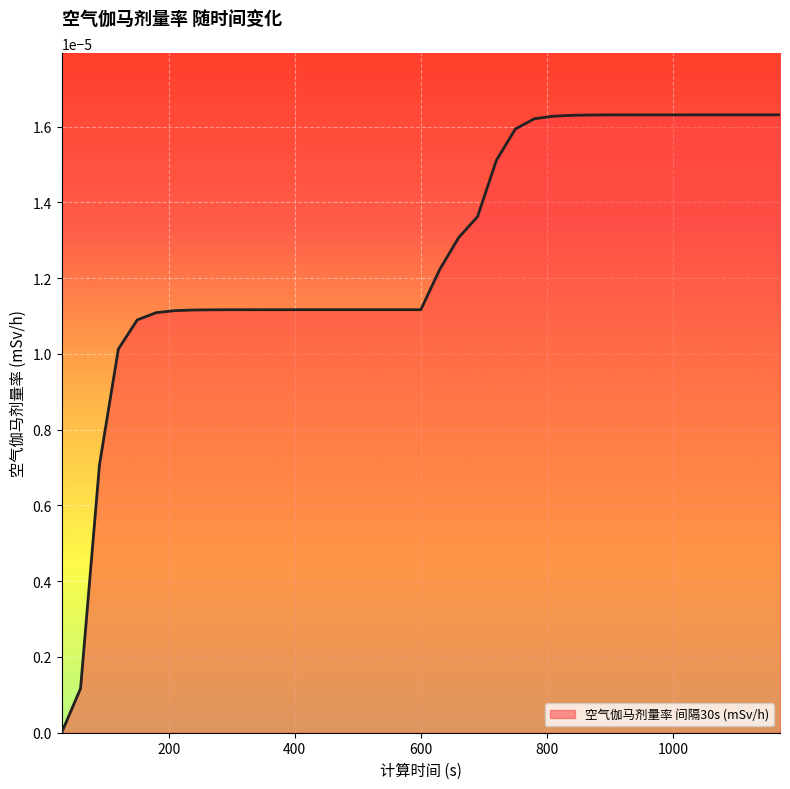

Which label corresponds to the smallest value in the chart?

30